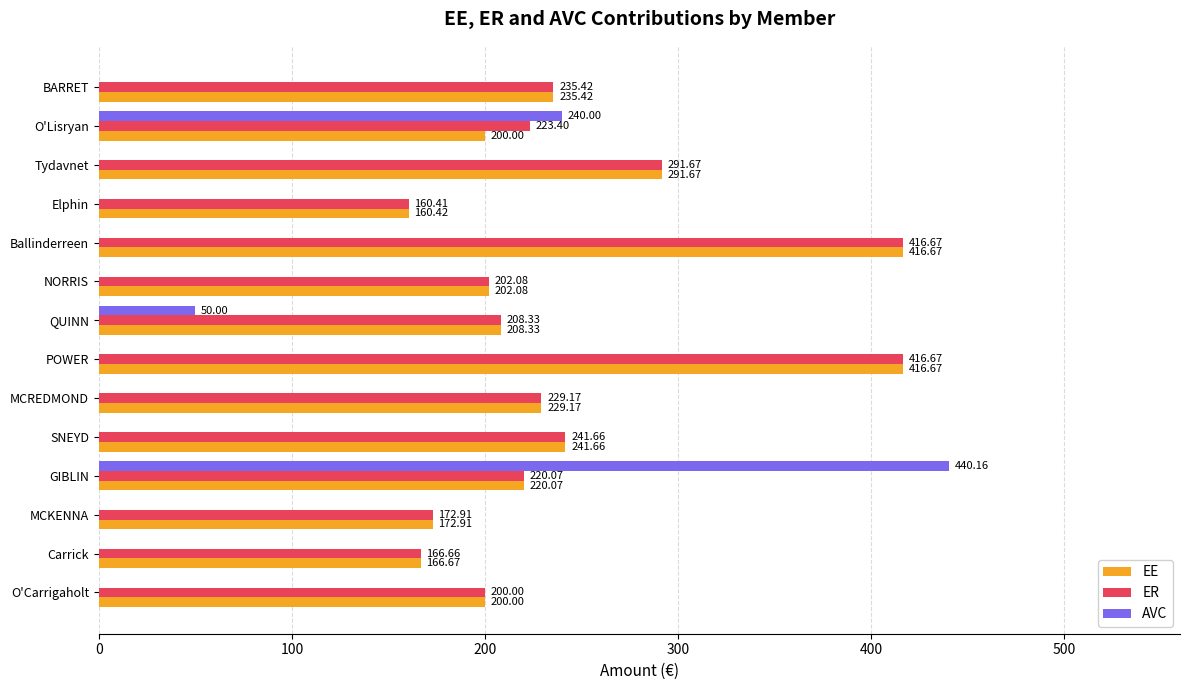

Which series has the widest spread of values?

AVC